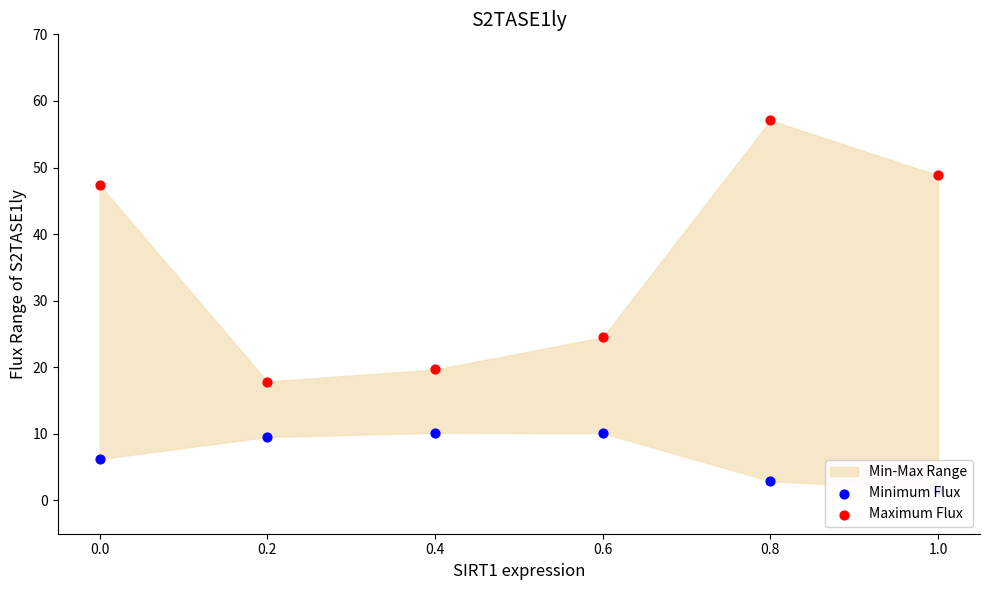

Which series has the largest Y range (max minus min)?

Maximum Flux